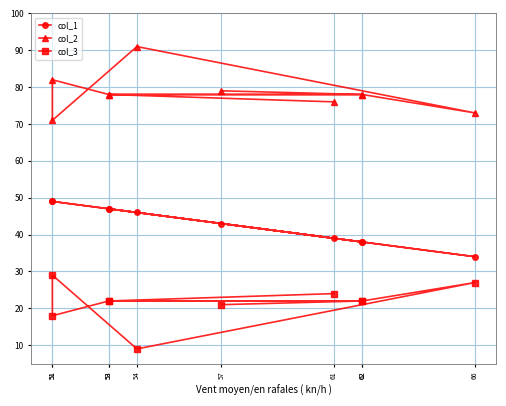

Rank the series at 53 from lowest to highest value.

col_3, col_1, col_2